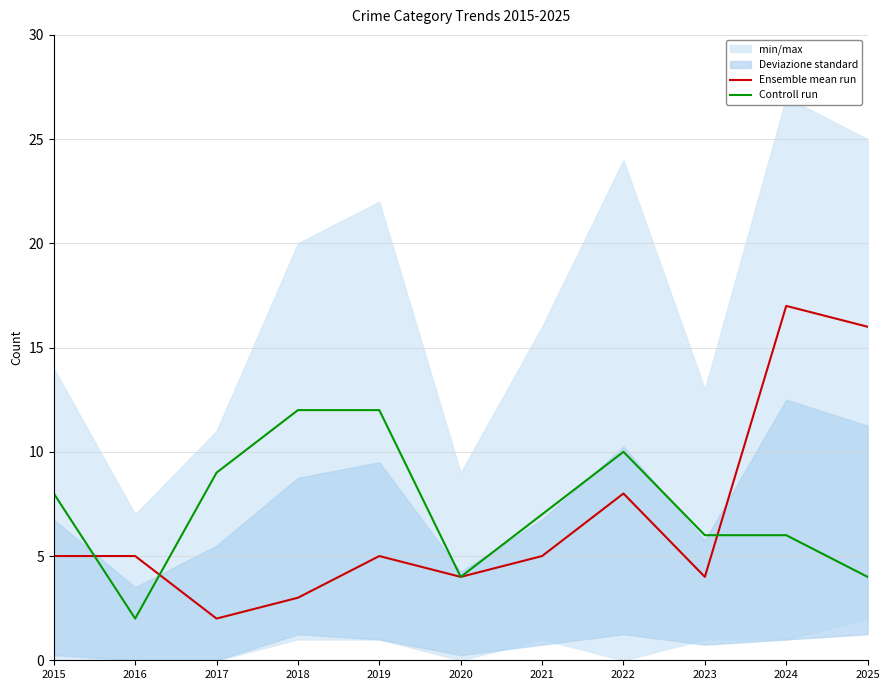

What is the approximate value of Controll run at 2016?

2